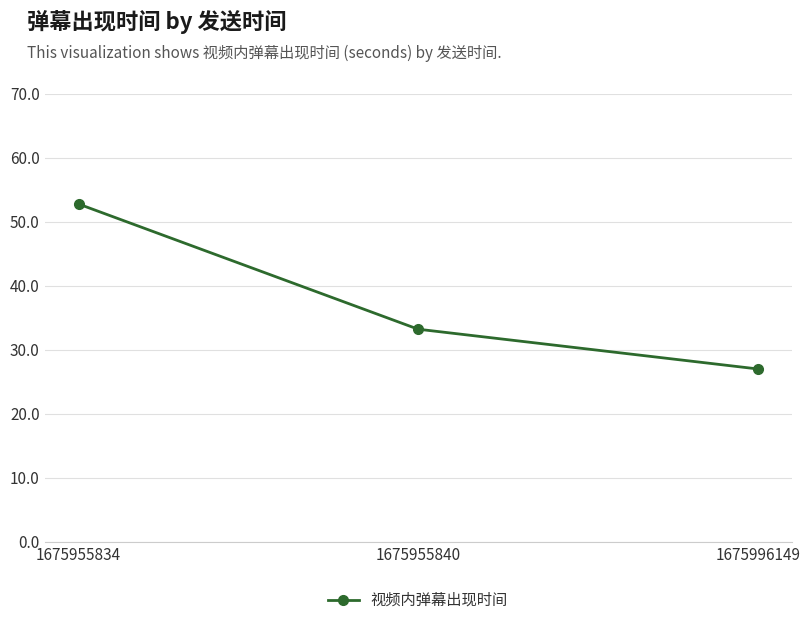

Between 1675996149 and 1675955840, which is larger?

1675955840